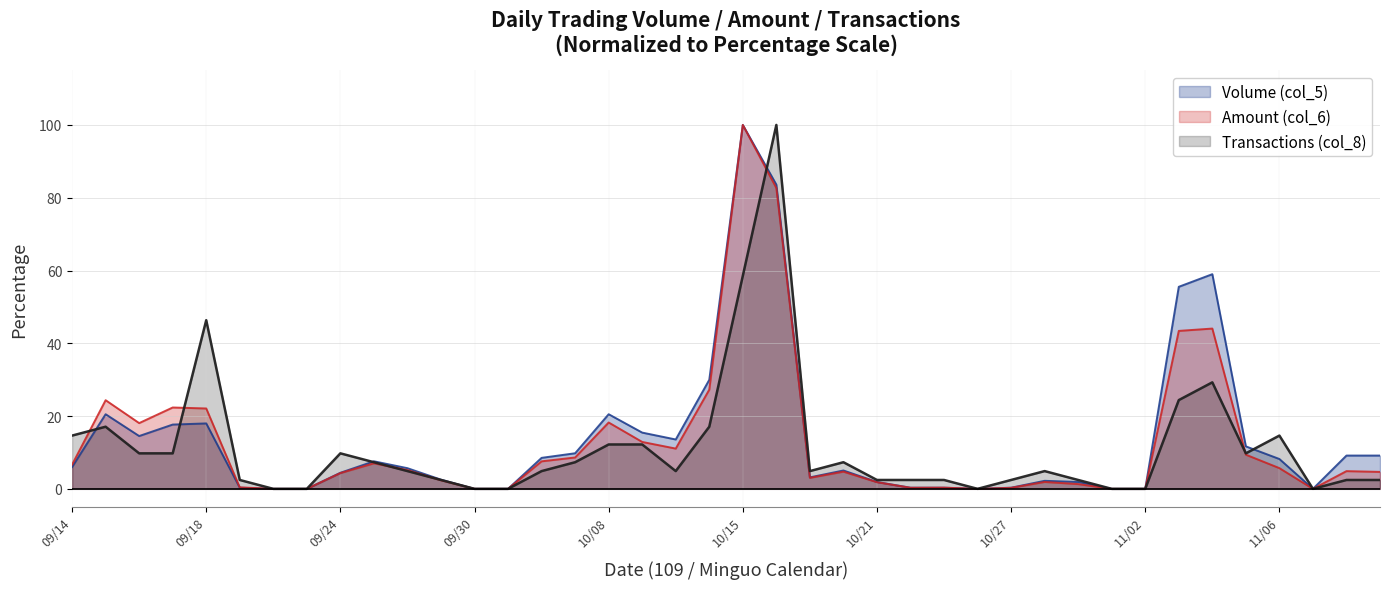

What is the sum of all Transactions (col_8) values?

453.7